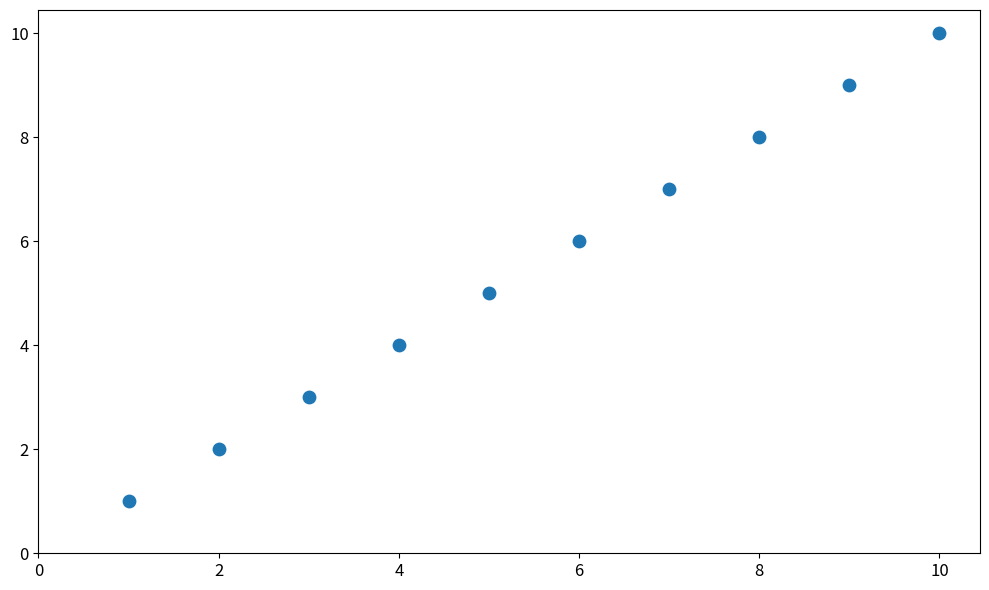

What is the average X value?

6